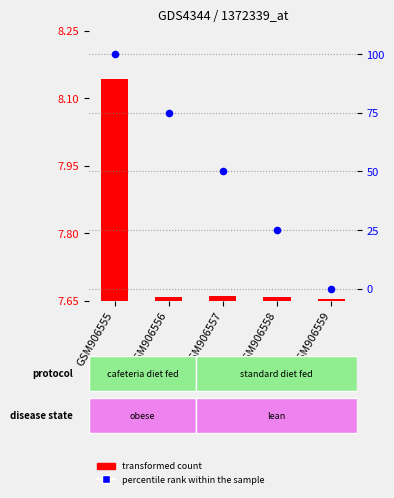

What is the total value across all series at GSM906559?

69